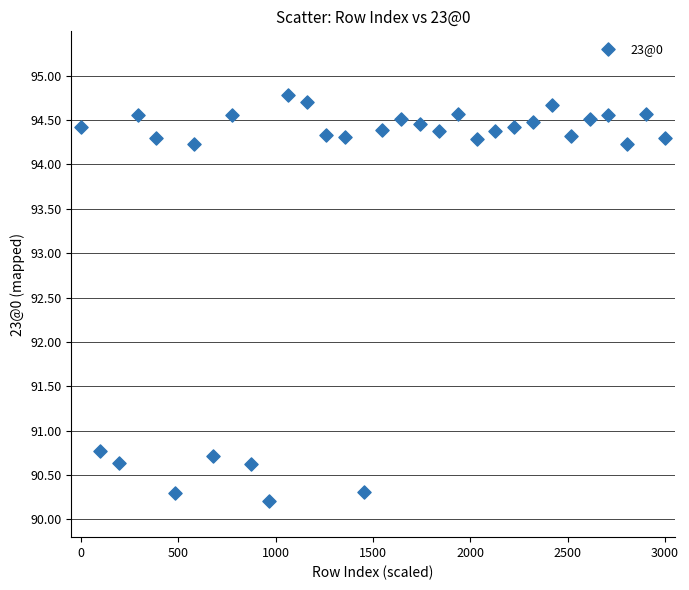

What is the range of X values (max minus min)?

3000.0